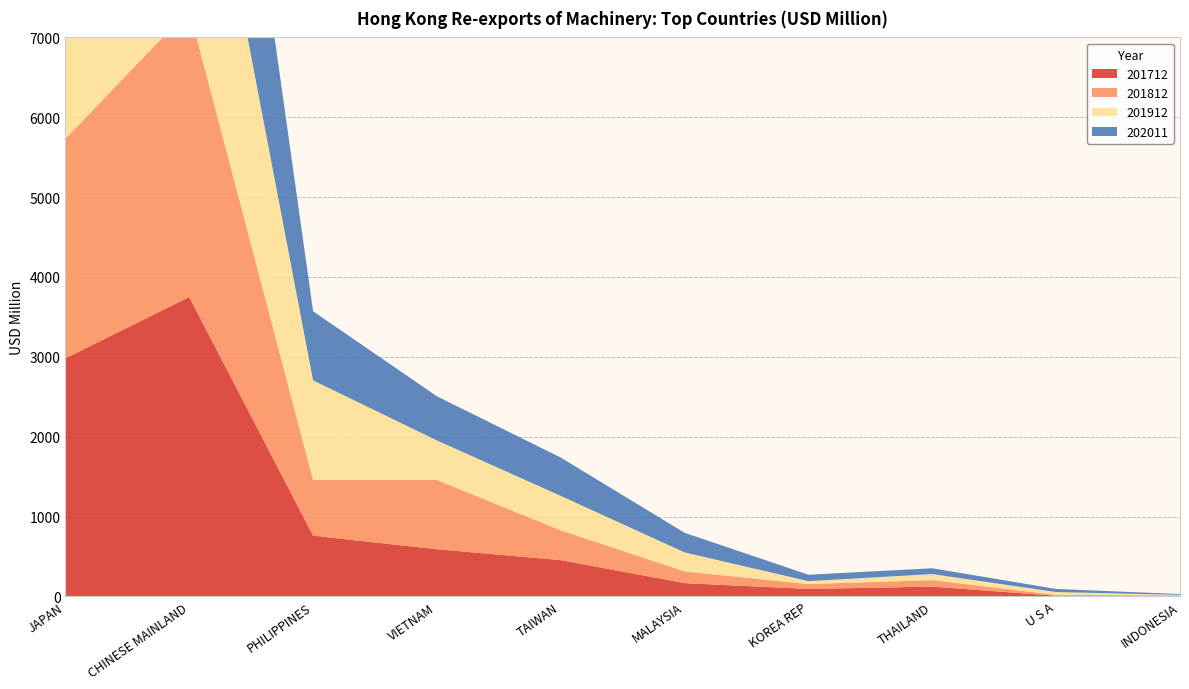

Reading left to right, what are all the values shown in this chart?

201712: 2980.8	3749.0	759.9	590.5	453.9	165.8	93.0	122.6	7.6	6.9
201812: 2750.9	3598.9	697.6	867.9	373.4	146.6	61.8	81.4	11.4	5.4
201912: 5622.3	3473.8	1247.6	494.1	431.1	238.0	35.8	75.4	35.4	7.1
202011: 4925.6	3768.1	865.4	553.2	479.9	245.9	80.4	72.9	38.9	9.9